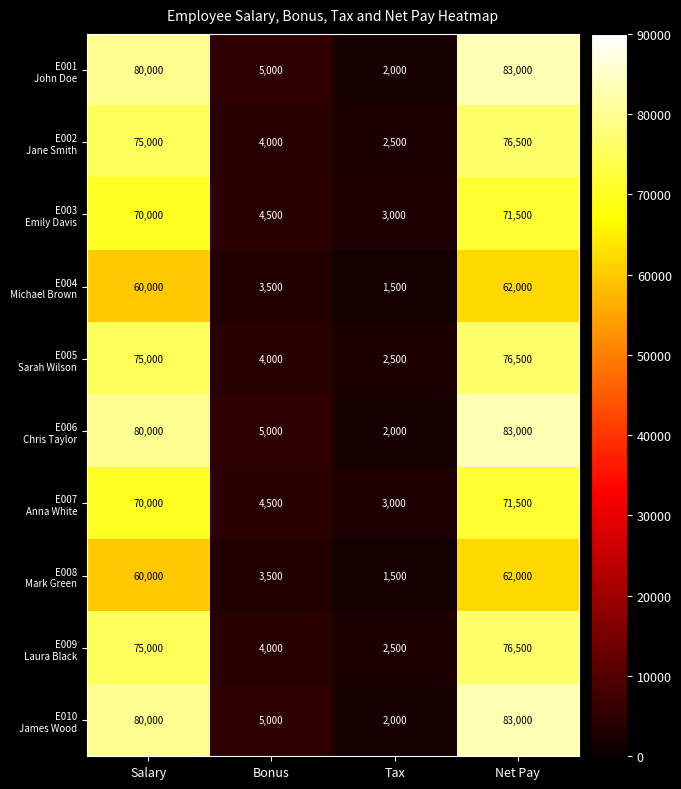

What is the smallest value displayed?

1500